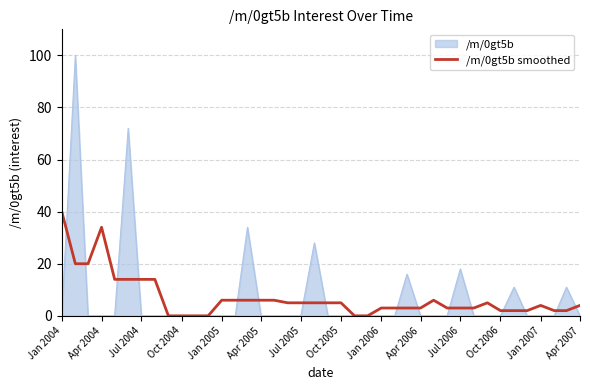

Rank the series by their maximum value, from lowest to highest.

/m/0gt5b smoothed, /m/0gt5b